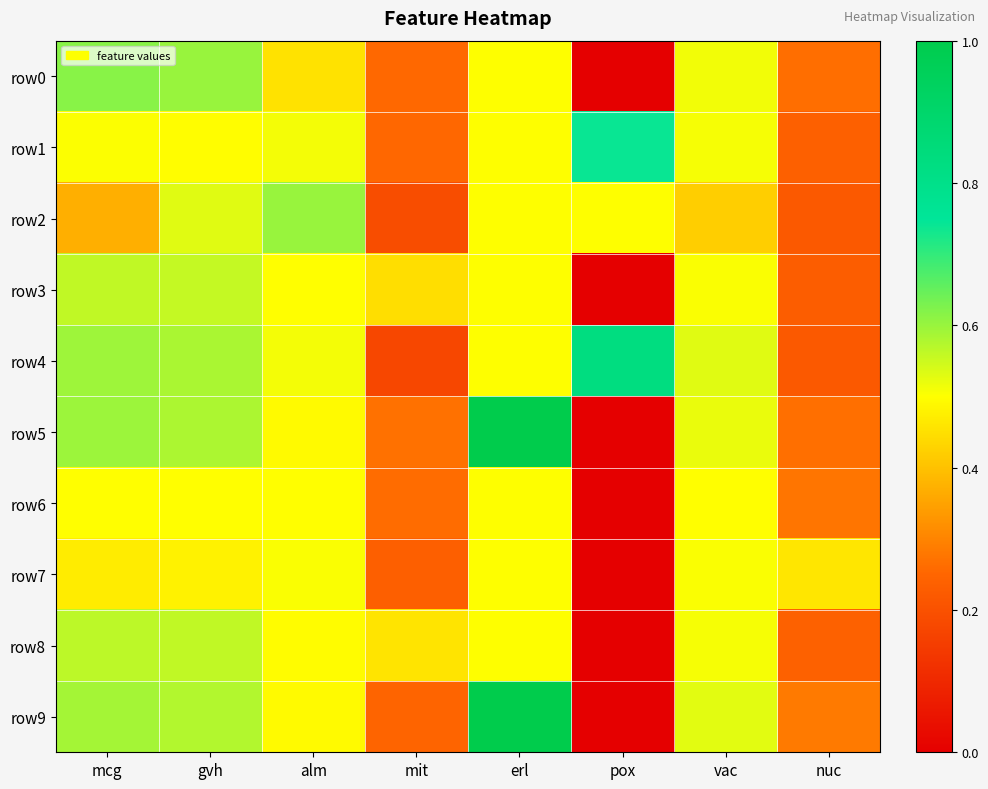

What is the difference between the highest and lowest values at mit?

0.3